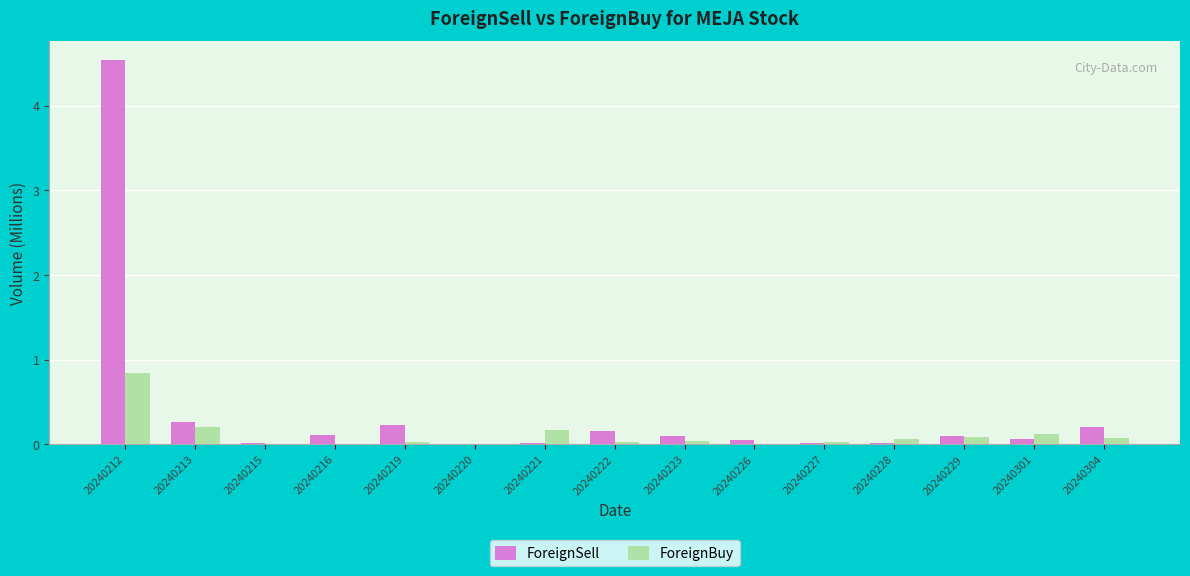

Which category has the highest value across all series?

20240212